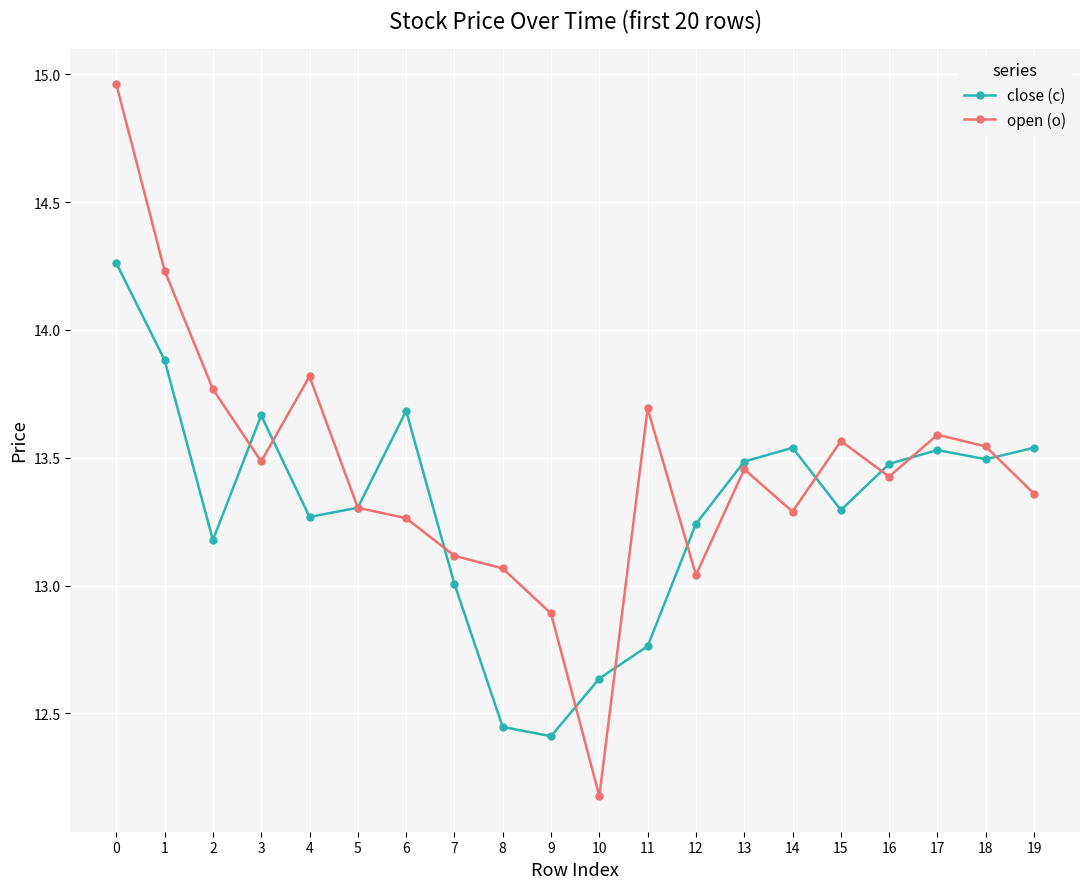

Where is close (c) nearest to the value 13?

7